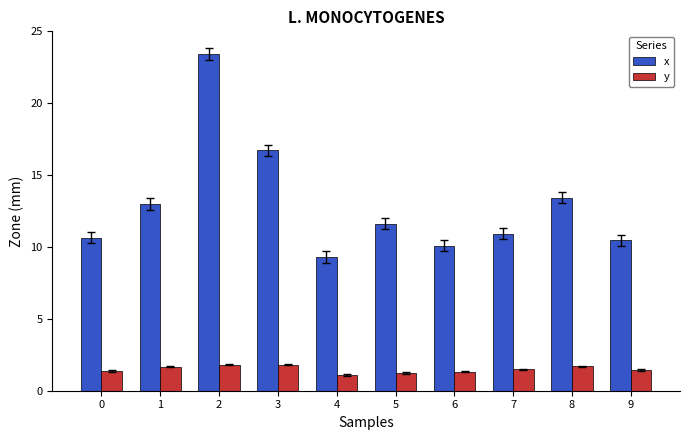

Which category has the lowest value in the x series?

4